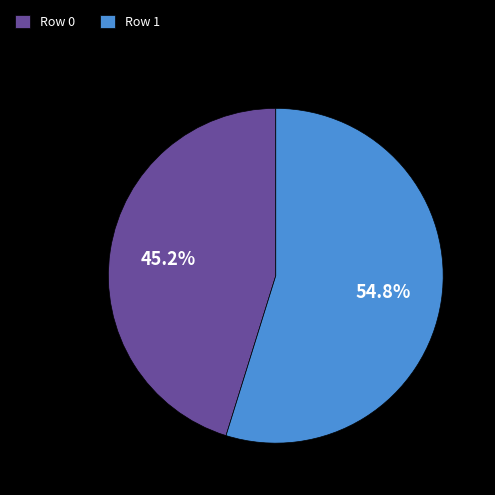

How many slices are in this pie chart?

2